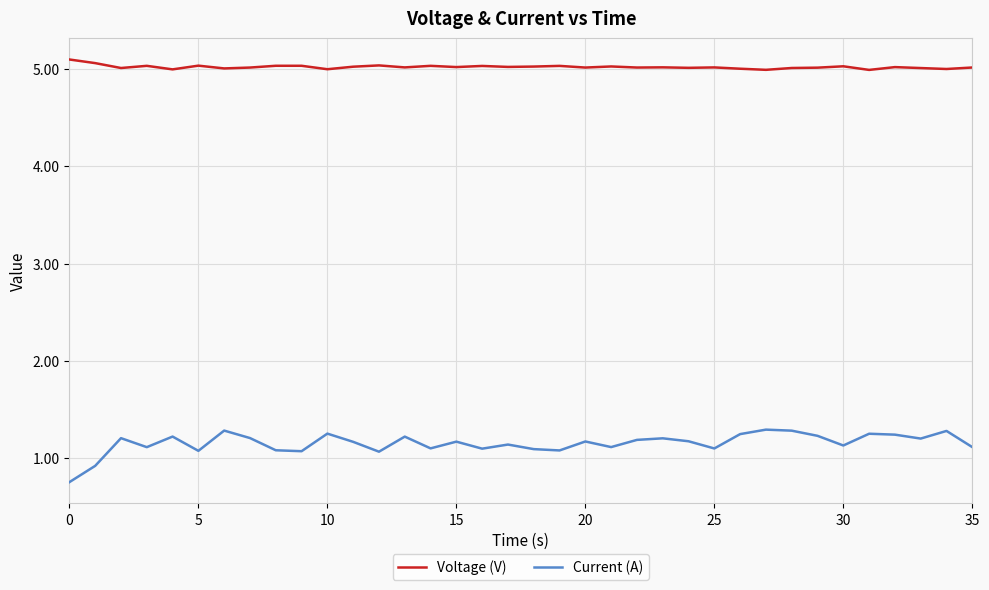

True or false: Current (A) and Voltage (V) intersect in this chart.

False